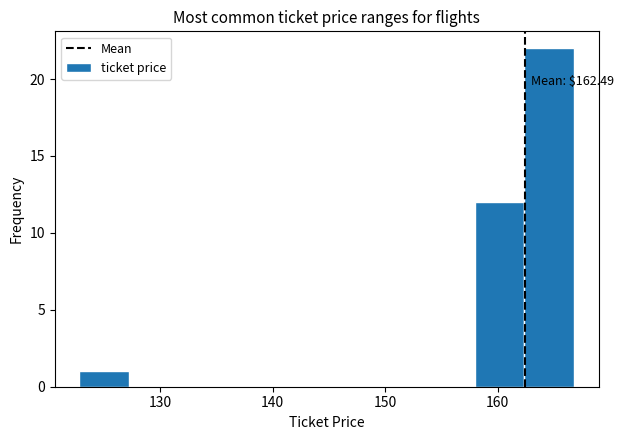

Which range on the x-axis has the tallest bar?

162.4 to 166.8